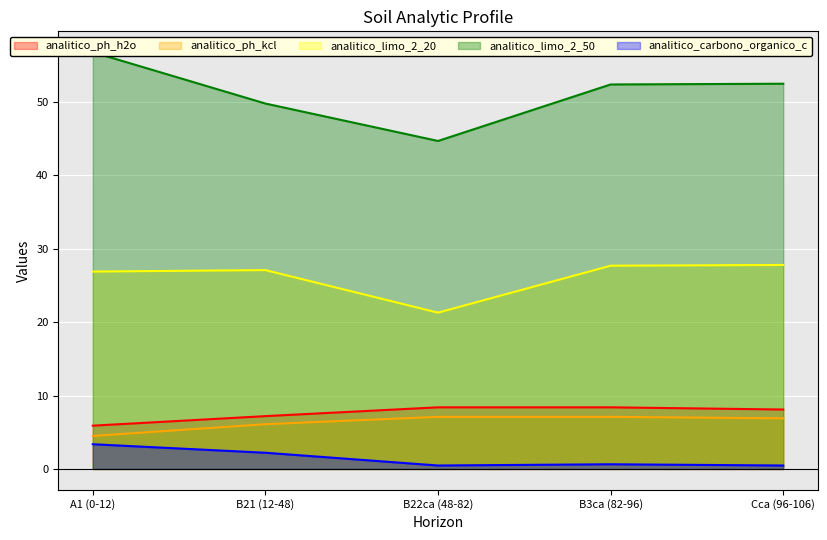

Reading left to right, what are all the values shown in this chart?

analitico_ph_h2o: 5.9	7.2	8.4	8.4	8.1
analitico_ph_kcl: 4.5	6.1	7.1	7.1	6.9
analitico_limo_2_20: 26.9	27.1	21.3	27.7	27.8
analitico_limo_2_50: 56.8	49.8	44.7	52.4	52.5
analitico_carbono_organico_c: 3.4	2.2	0.5	0.6	0.5